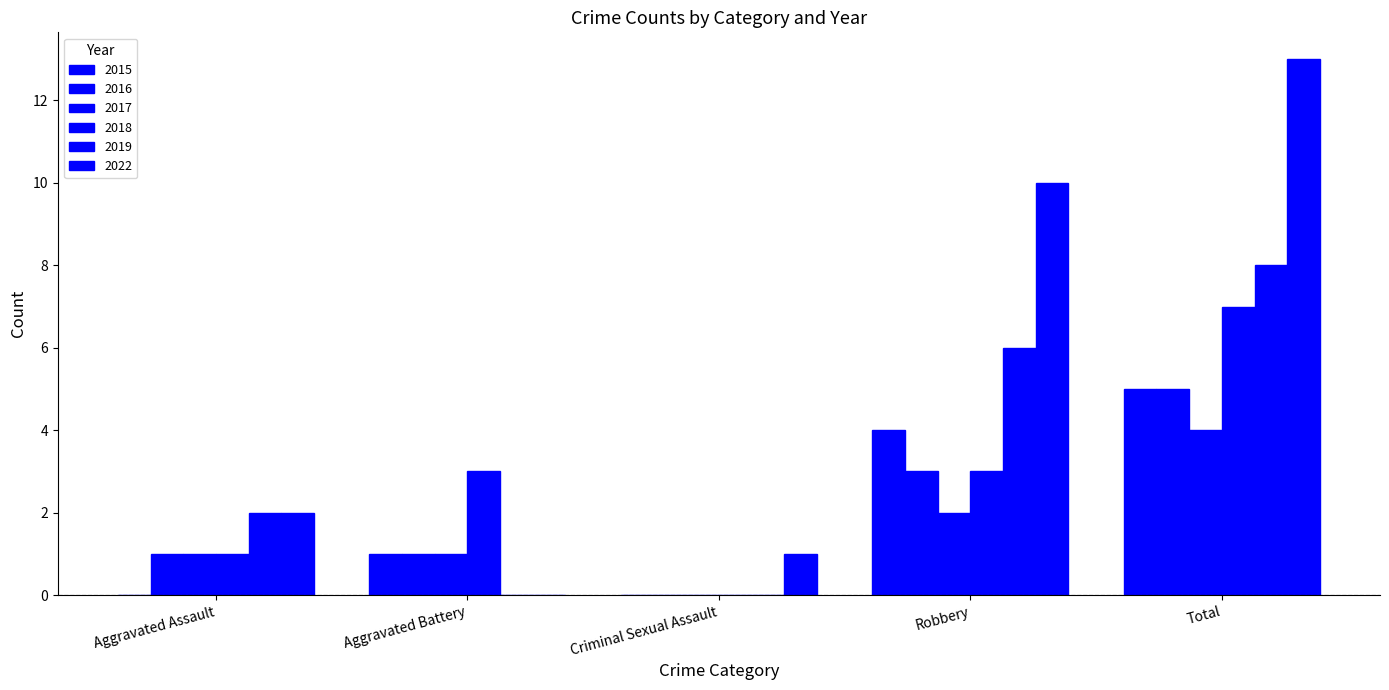

What is the sum of the 2017 values at Total and Aggravated Assault?

5